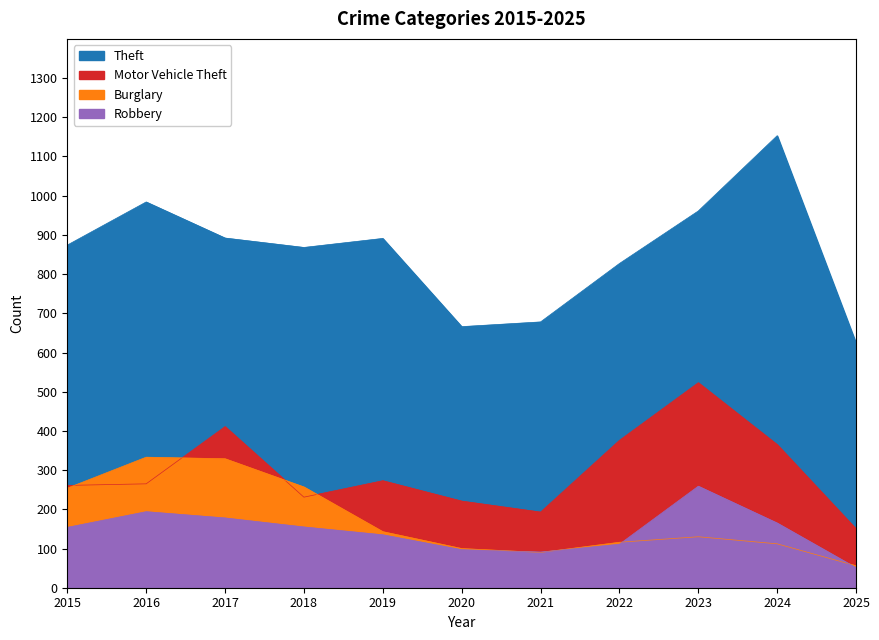

What is the difference between the second highest and minimum values in the Motor Vehicle Theft series?

261